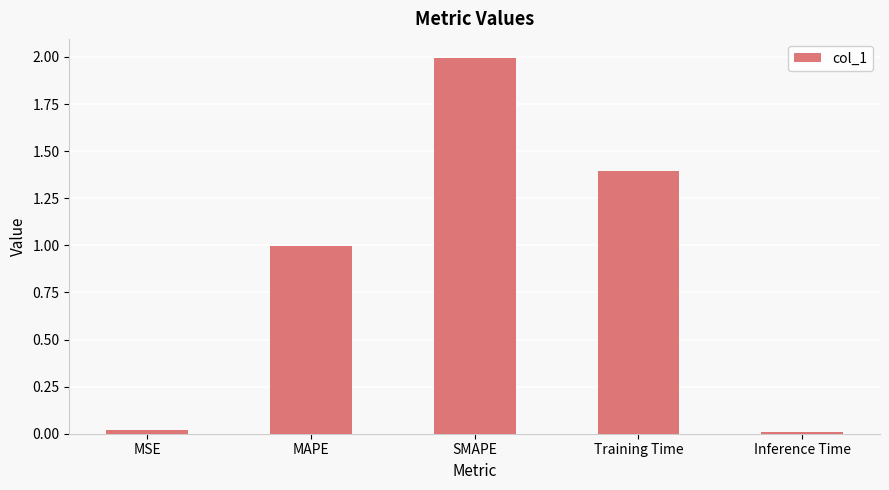

The chart shows a value of 0.0 at Inference Time. True or false?

True